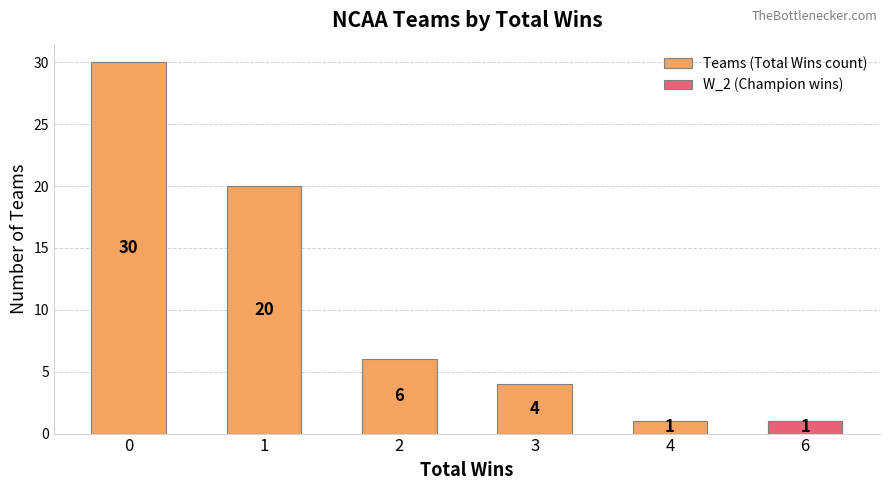

Which series changed the most between 0 and 6?

Teams (Total Wins count)